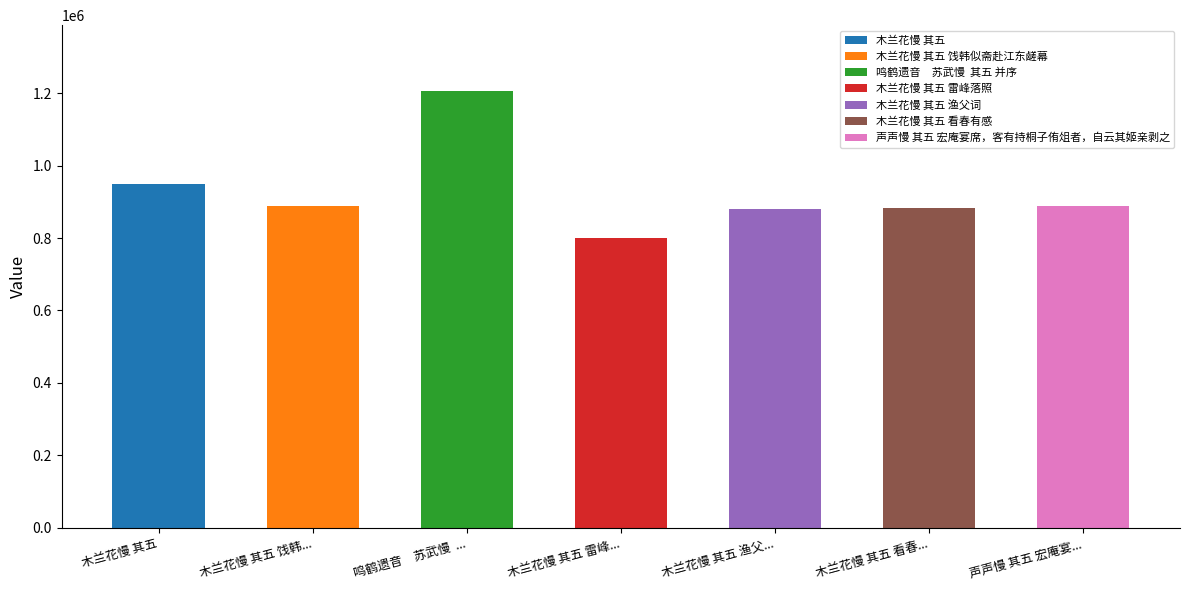

What is the label of the 6th bar from the right?

木兰花慢 其五 饯韩似斋赴江东鹾幕